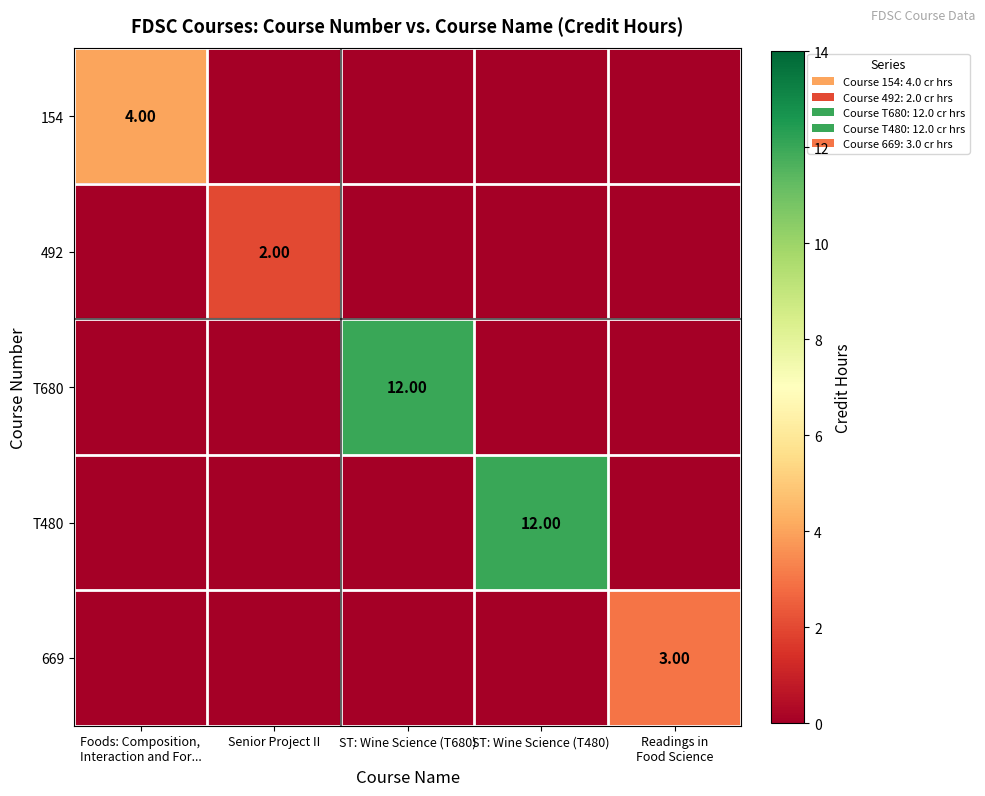

Which series changed the most between Foods: Composition, Interaction and For... and Senior Project II?

154